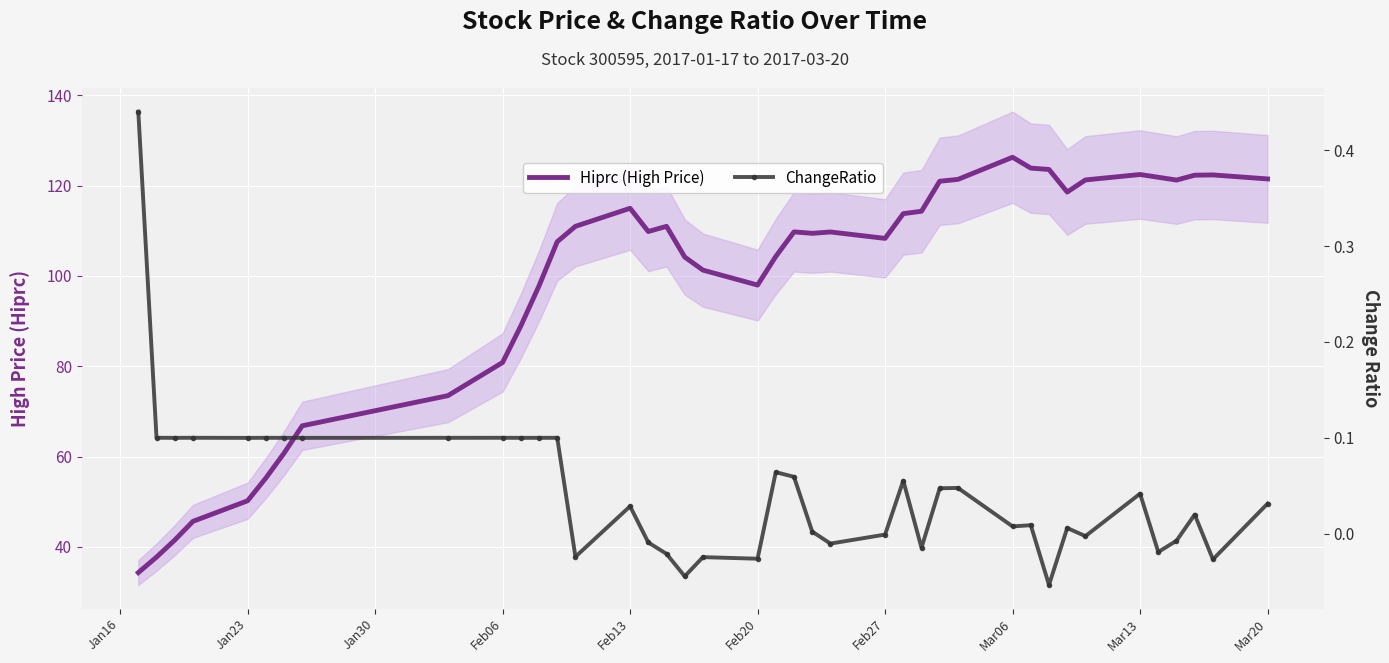

How many data points in Hiprc (High Price) are above 109?

22